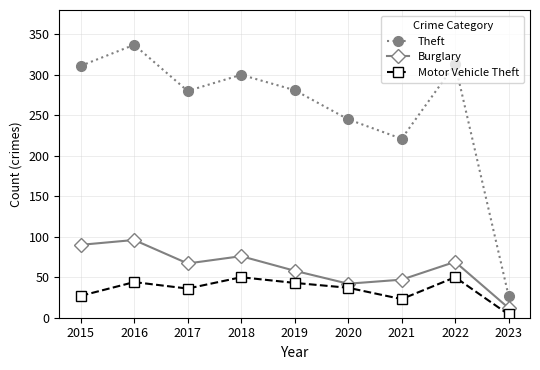

True or false: Motor Vehicle Theft and Theft intersect in this chart.

False